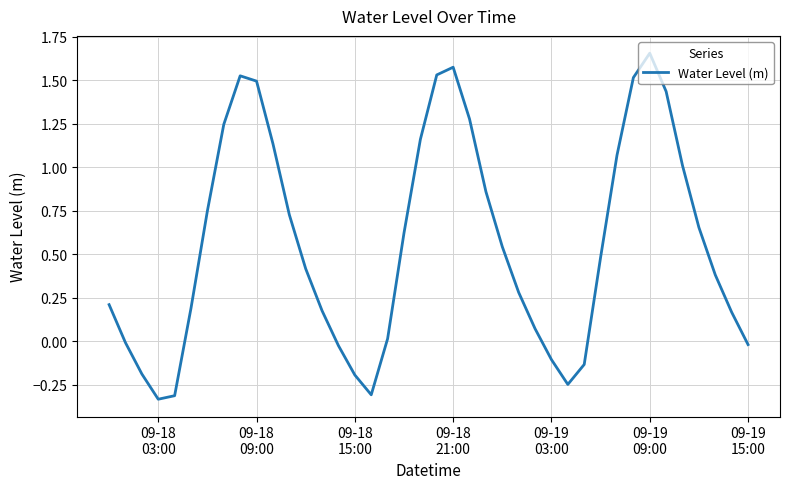

What is the sum of all values?

22.3